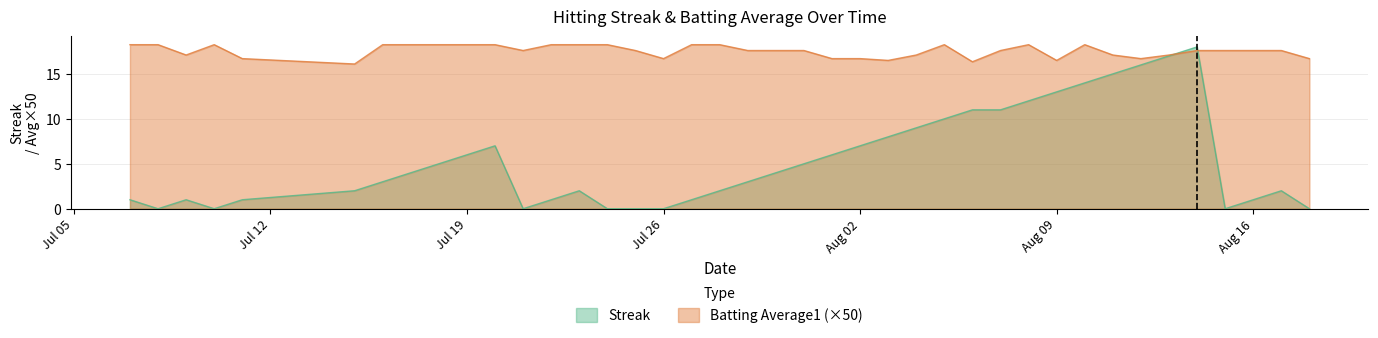

At how many categories does at least one series exceed 3?

40